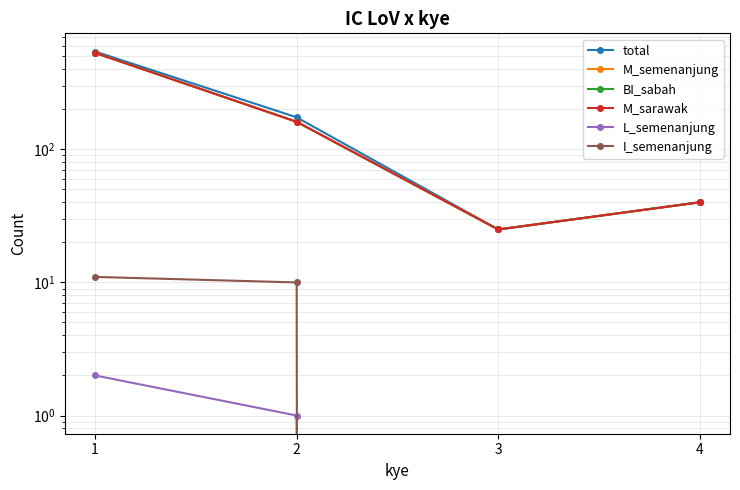

True or false: M_semenanjung and L_semenanjung intersect in this chart.

False